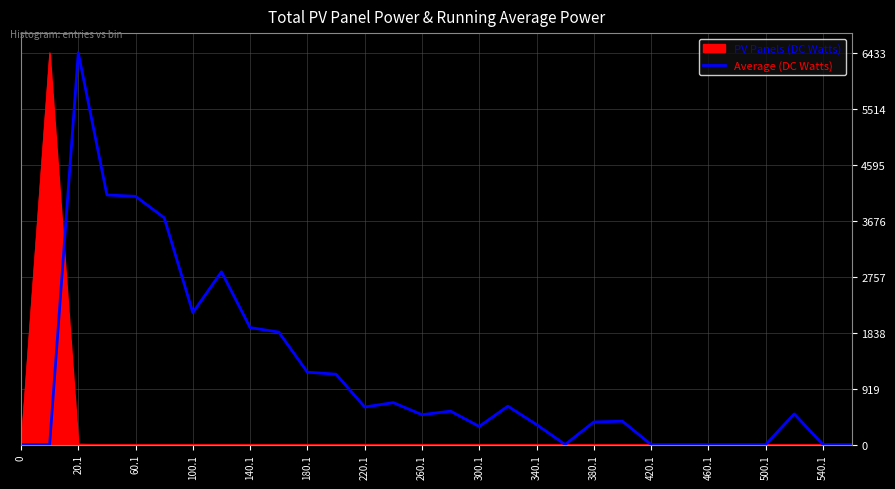

List the series in order of their overall mean, lowest first.

PV Panels (DC Watts), Average (DC Watts)